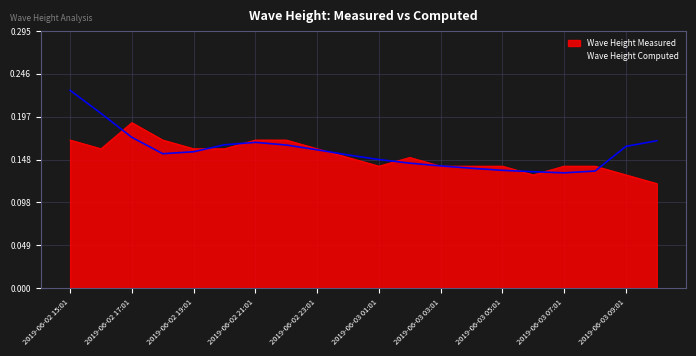

How many intersections are there between Wave Height Computed and Wave Height Measured?

10